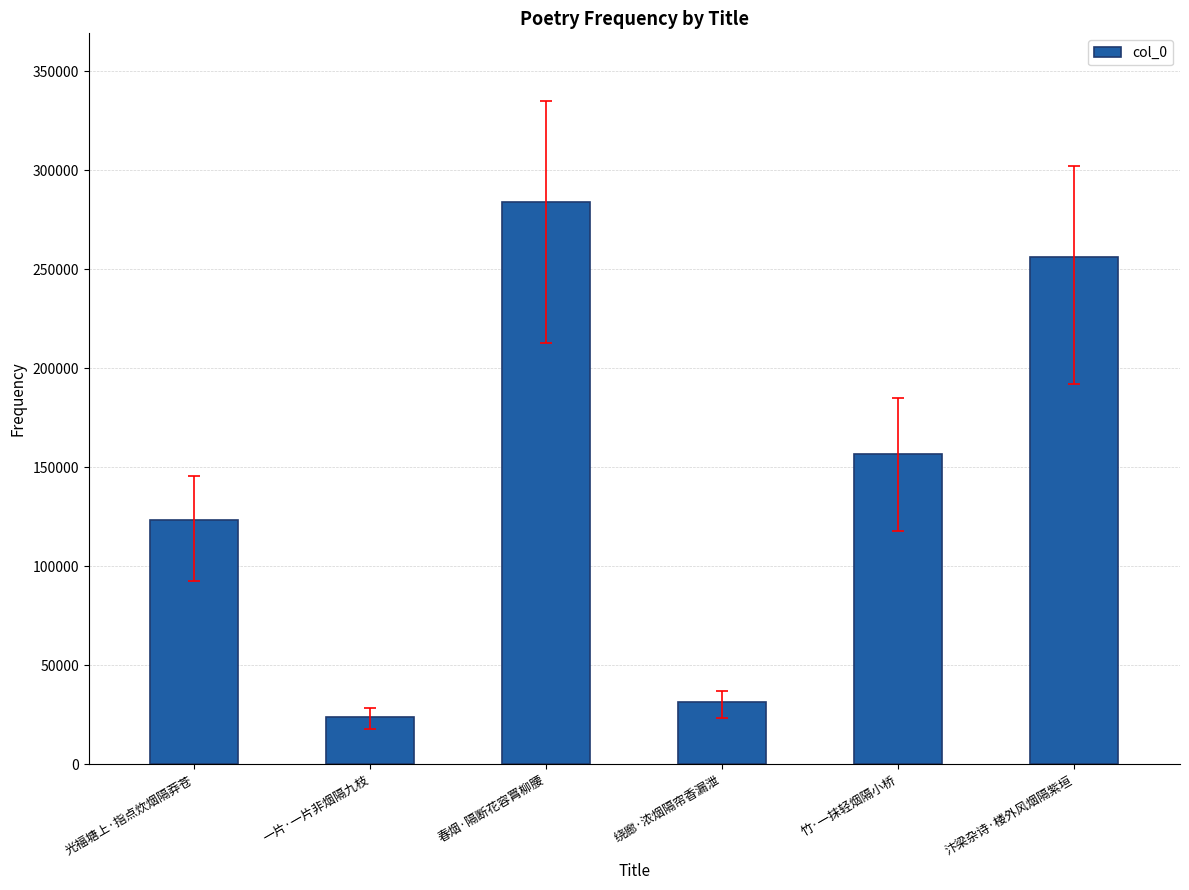

What is the change in value from 光福塘上·指点炊烟隔莽苍 to 一片·一片非烟隔九枝?

-99601